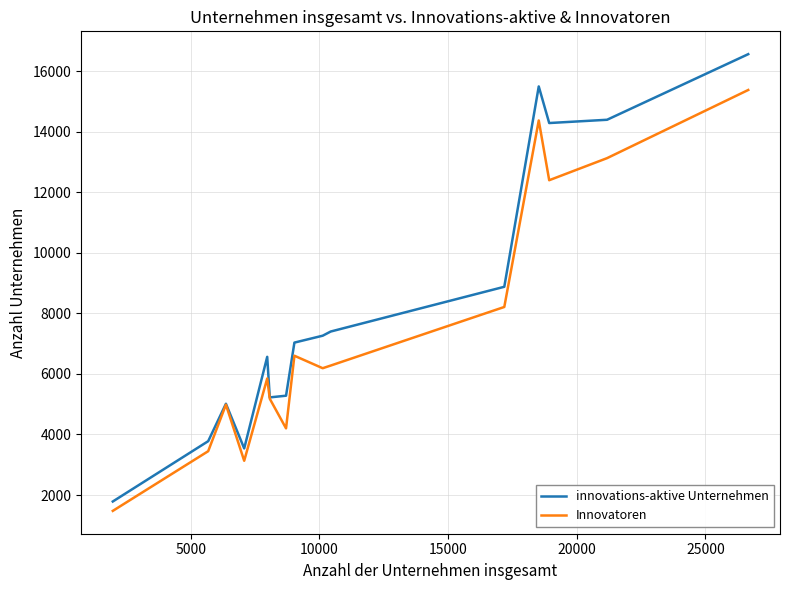

What is the lowest value of the Innovatoren series?

1476